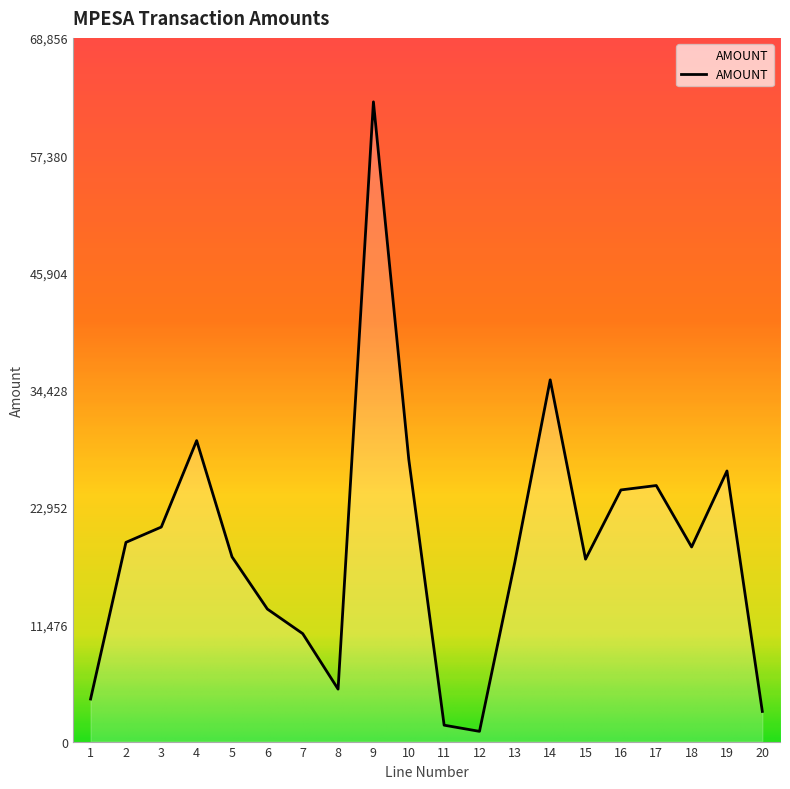

Is it true that the value at 9 is 62597?

True